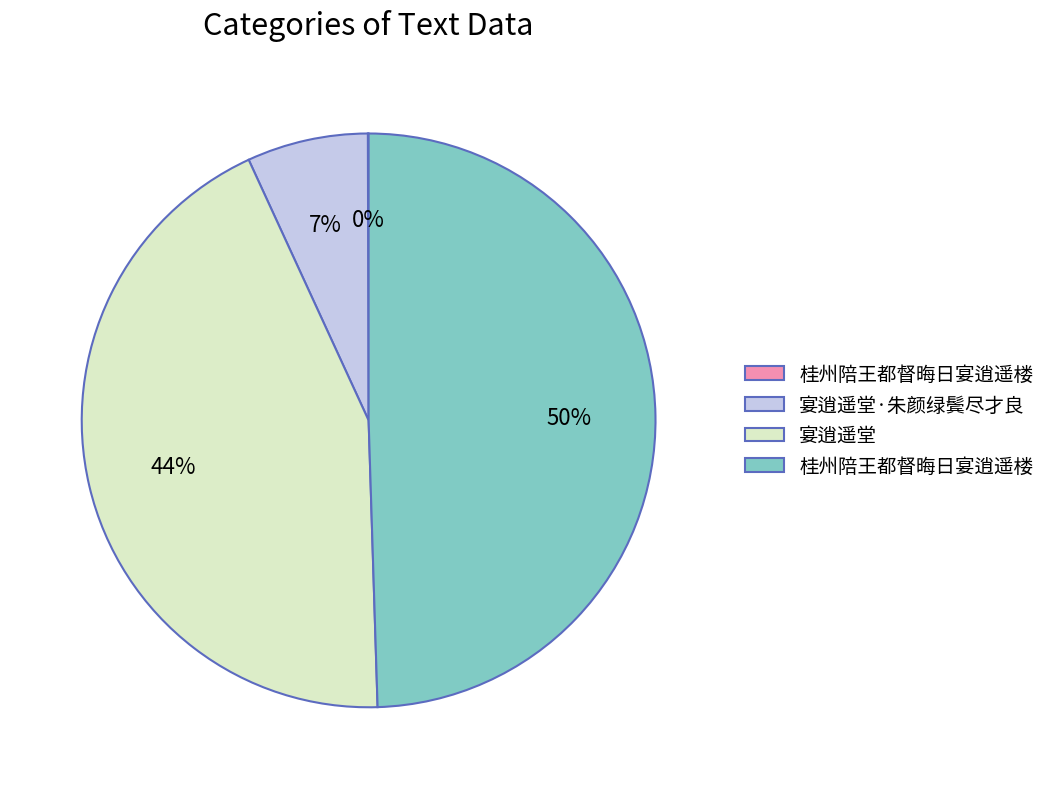

To the nearest percent, what is the average slice percentage?

25%